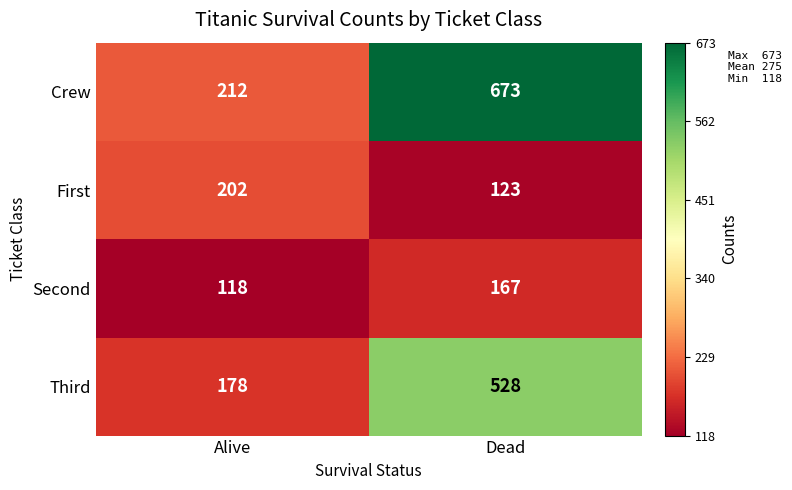

What is the total value across all series at Alive?

710